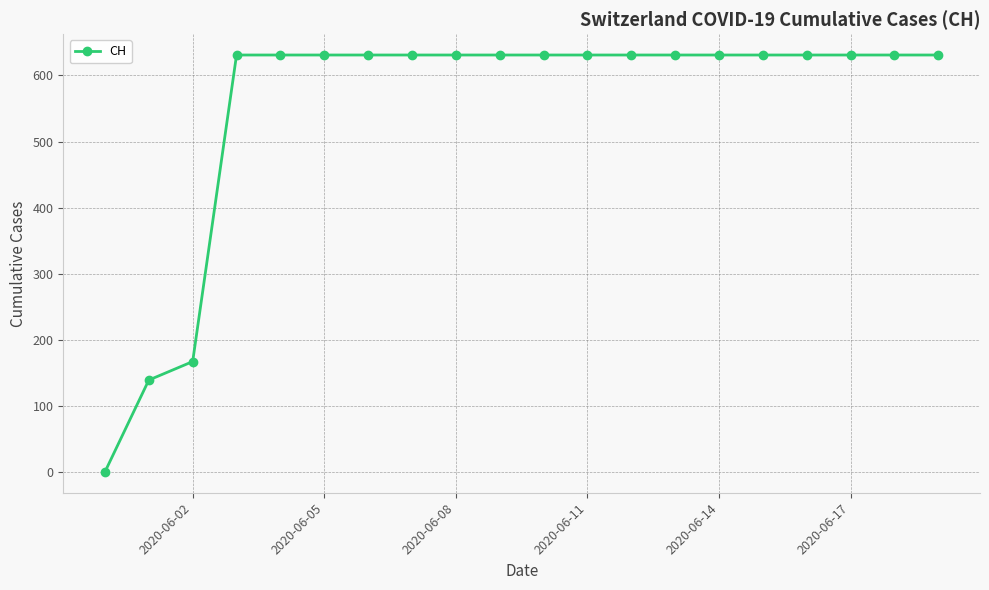

Reading left to right, transcribe all the data shown in this chart.

0	139	167	631	631	631	631	631	631	631	631	631	631	631	631	631	631	631	631	631